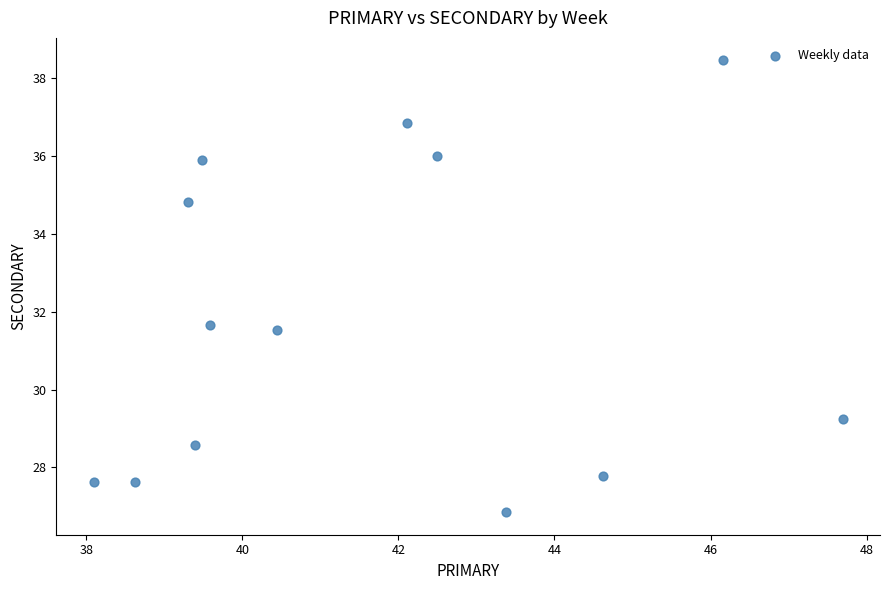

What is the range of X values (max minus min)?

9.6